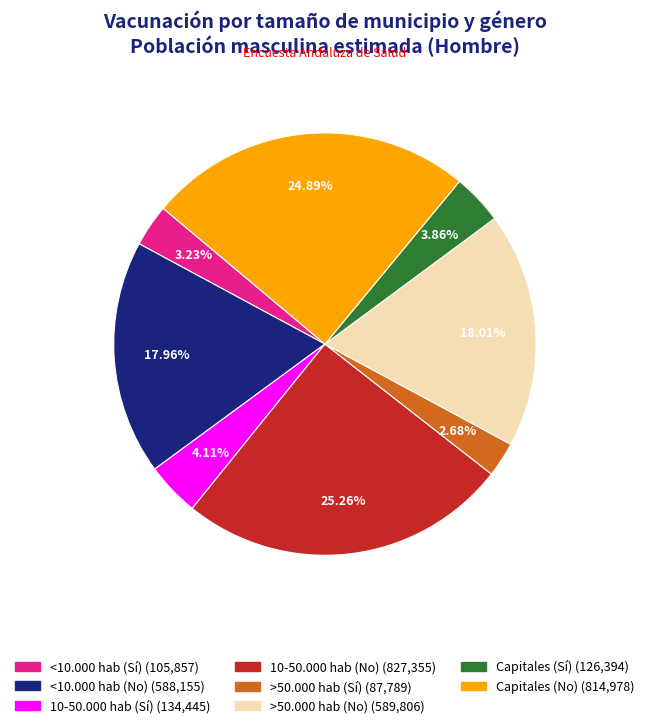

To the nearest percent, what portion does <10.000 hab (No) represent?

18%